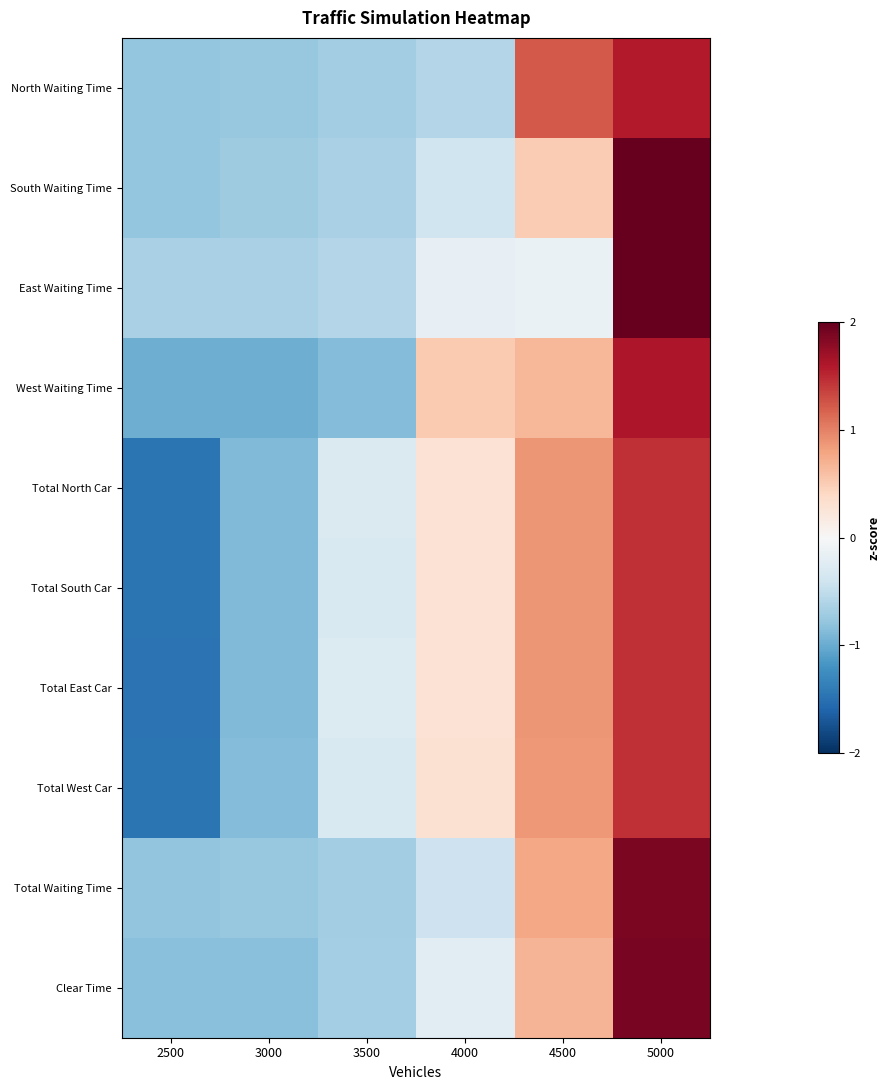

Which series changed the most between 2500 and 3000?

Total West Car